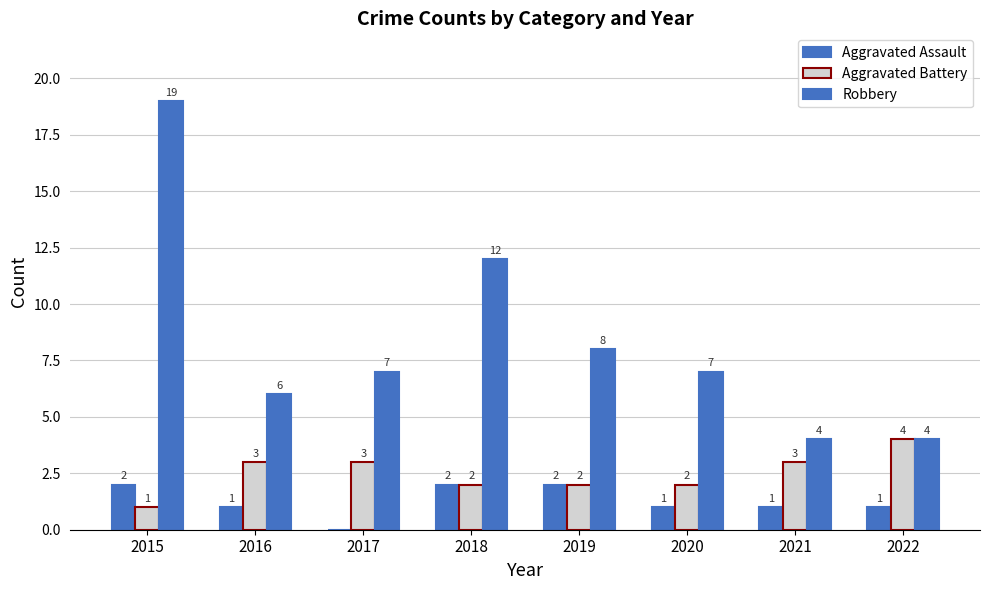

Are the bars grouped side by side (vs. stacked)?

Yes